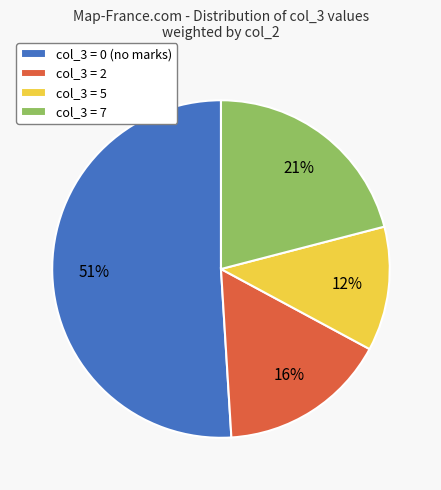

To the nearest percent, what is the difference between the largest and smallest slice percentages?

39%